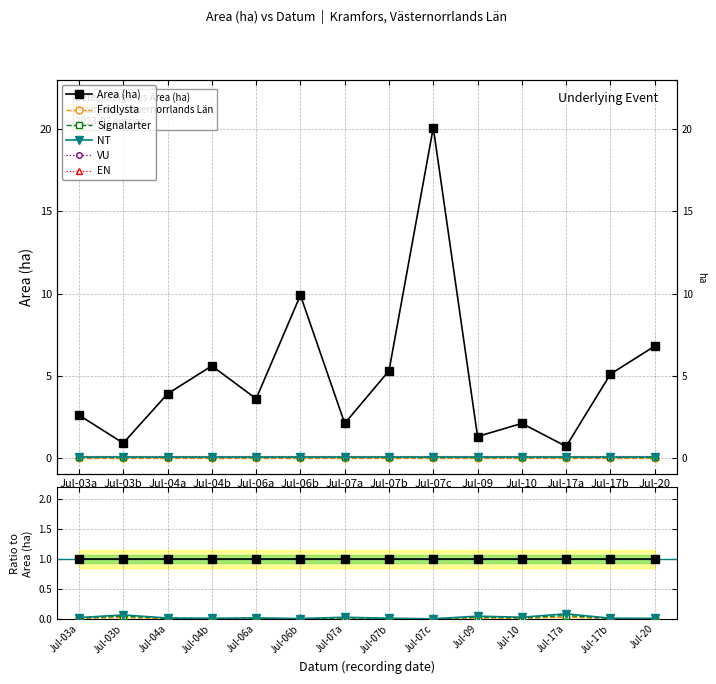

Which label corresponds to the largest value in the chart?

Jul-03a